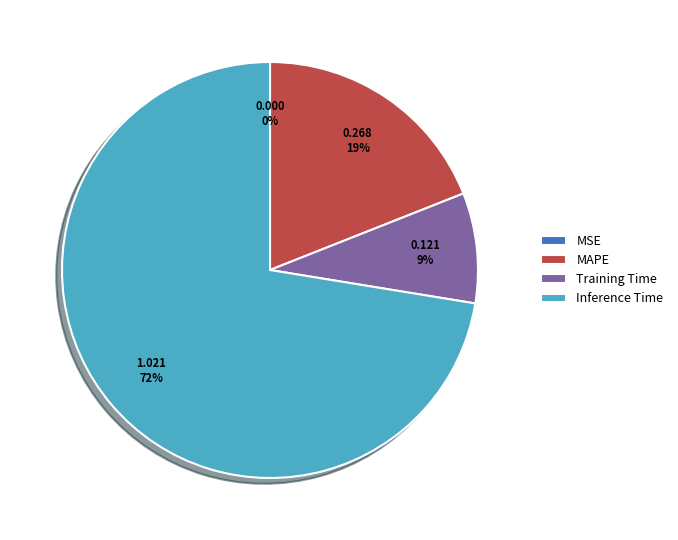

Which slice is the largest?

Inference Time